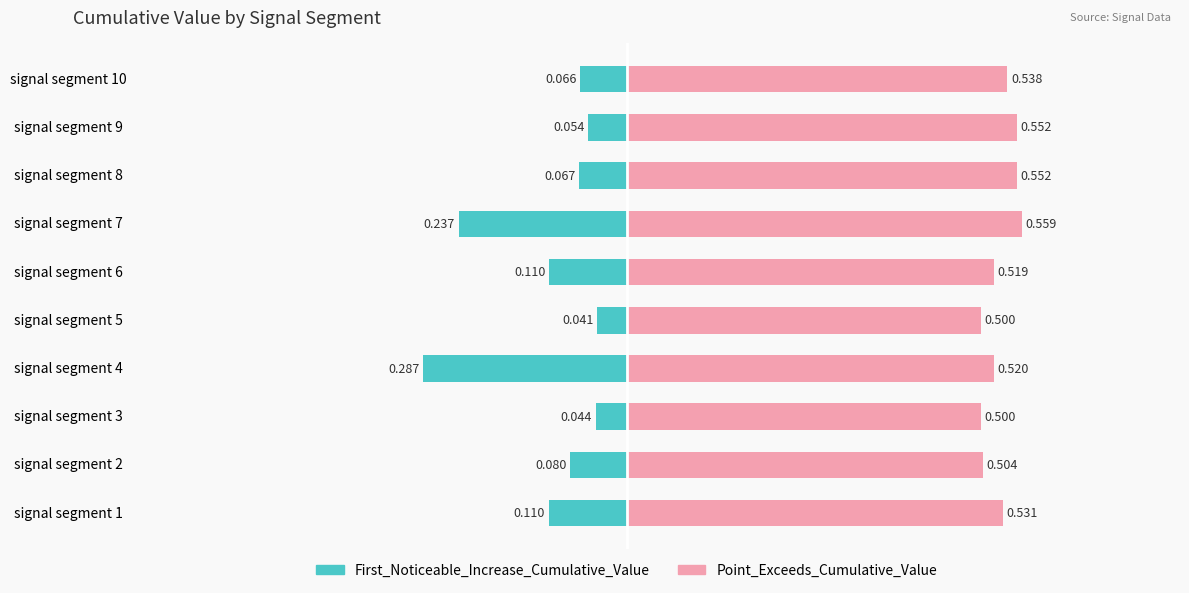

At how many categories does at least one series exceed 0?

10